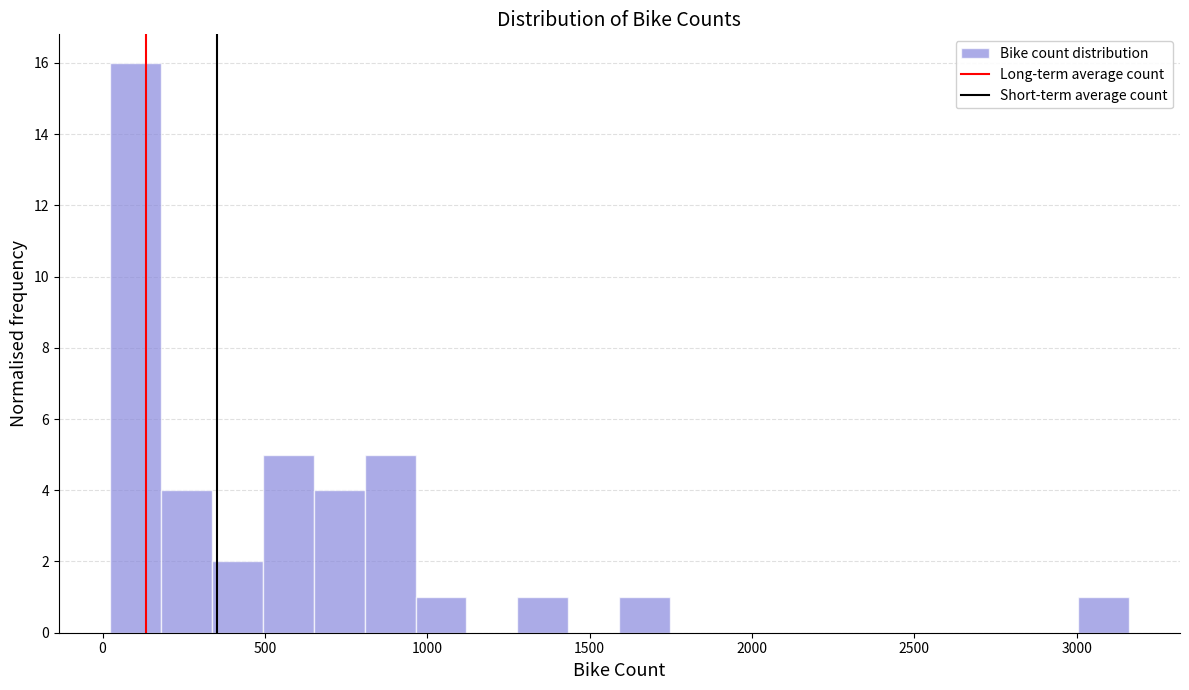

Around what value on the x-axis is the tallest bar? Give the approximate position of its centre, as read against the axis.

100